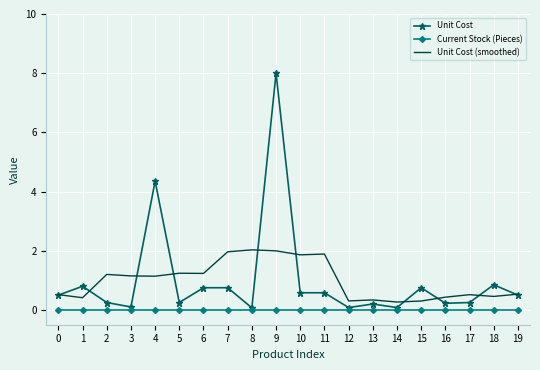

What is the approximate value of Unit Cost (smoothed) at 16?

0.4